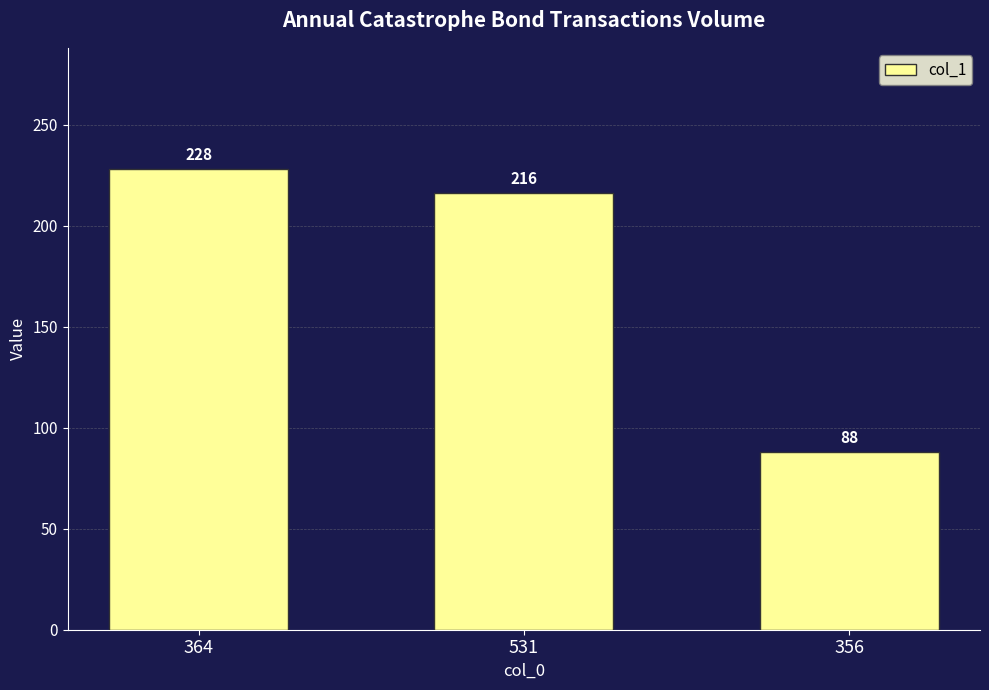

Rank the categories by value from lowest to highest.

356, 531, 364